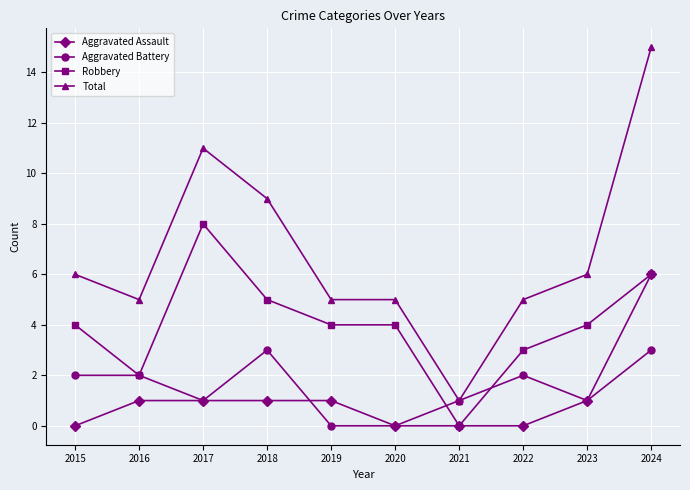

At which category does Total reach its first local valley?

2016